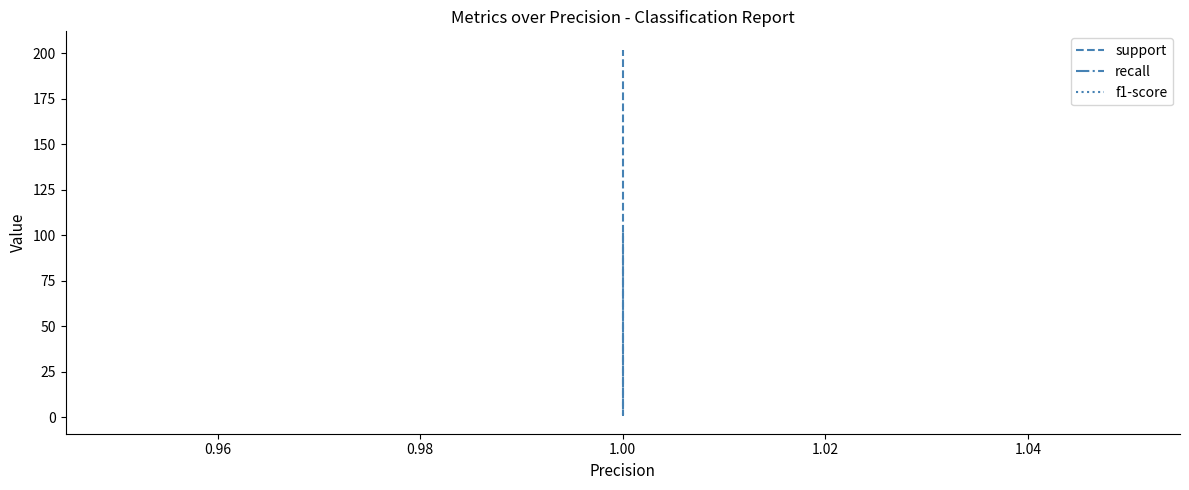

What is the sum of all f1-score values?

5